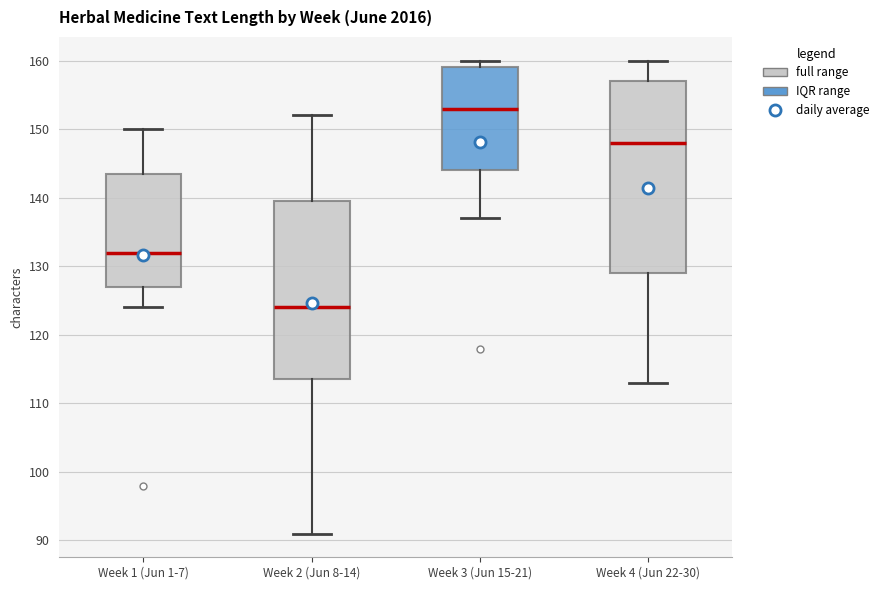

Which box has the lowest median line?

Week 2 (Jun 8-14)